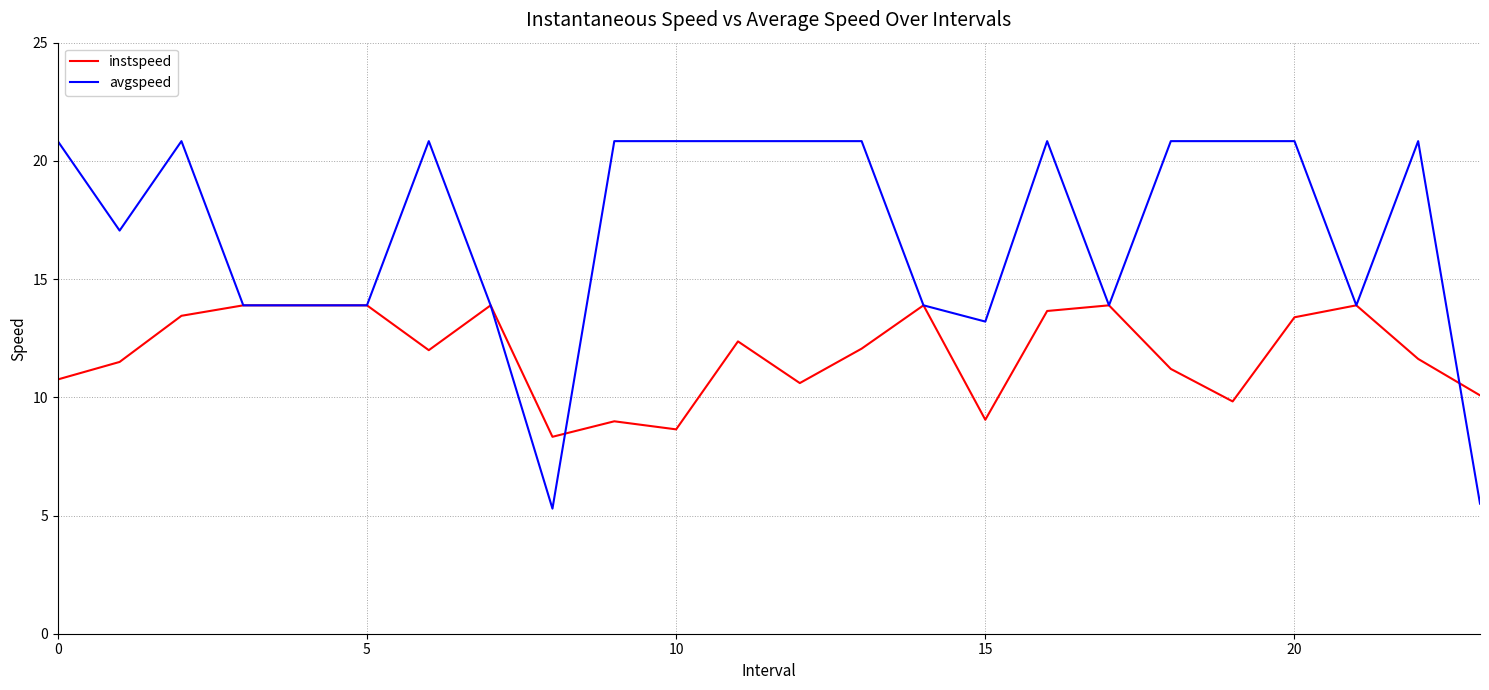

Which series ends up on top after the final intersection of avgspeed and instspeed?

instspeed